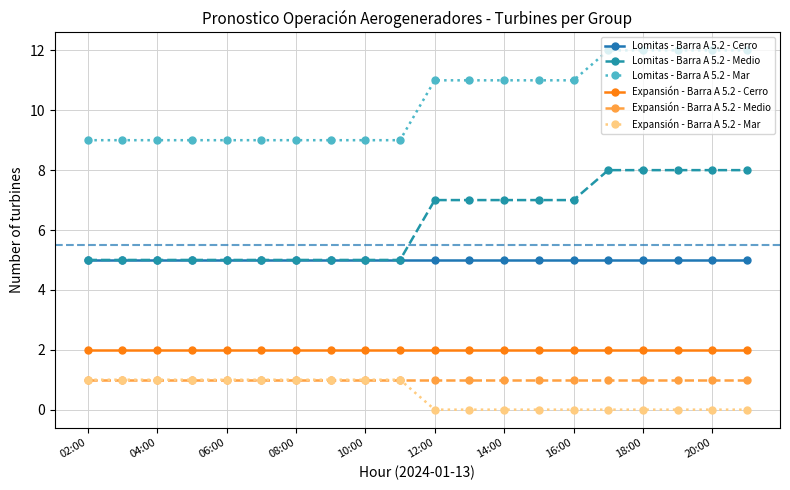

True or false: Expansión - Barra A 5.2 - Cerro and Lomitas - Barra A 5.2 - Medio cross at least once.

False